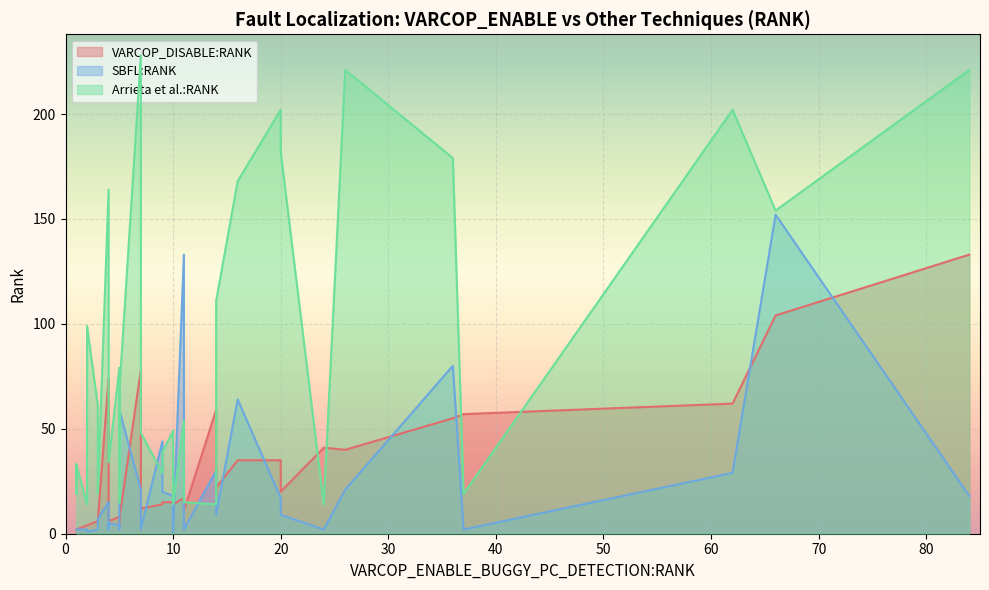

What is the average value of the VARCOP_DISABLE:RANK series?

26